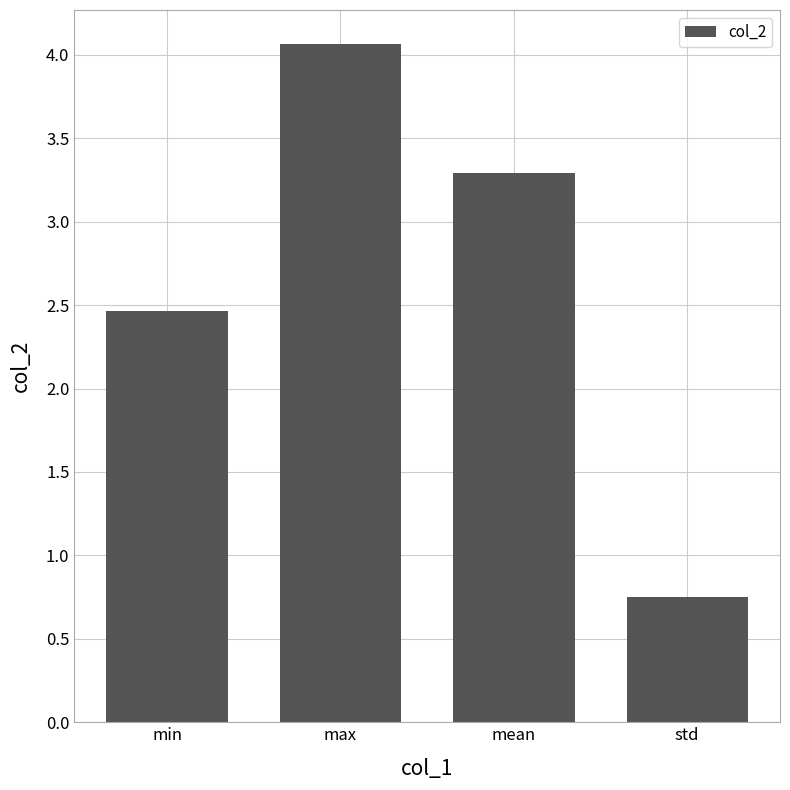

Which category has the lowest value across all series?

std